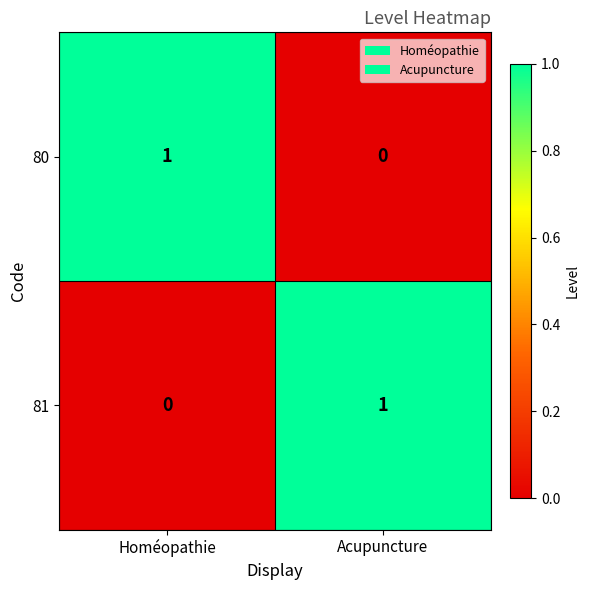

List the labels in order of 80 value, largest first.

Homéopathie, Acupuncture